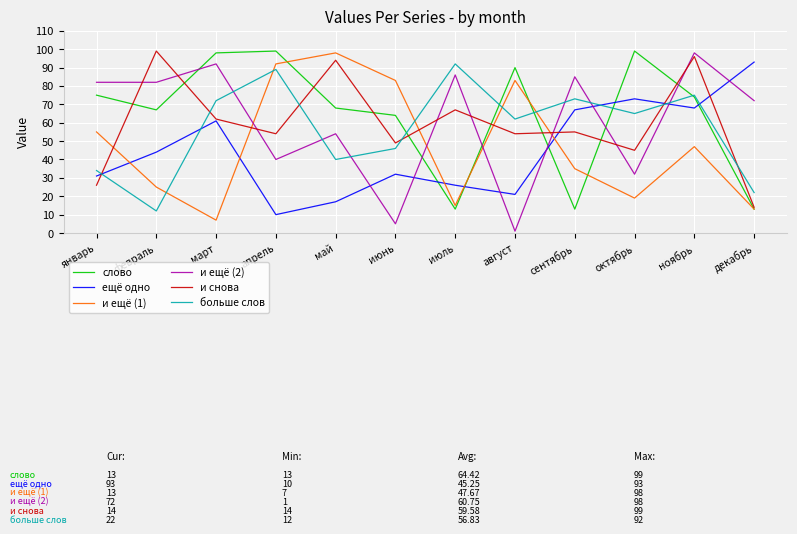

Reading right to left, extract all data points from this chart.

слово: декабрь=13	ноябрь=74	октябрь=99	сентябрь=13	август=90	июль=13	июнь=64	май=68	апрель=99	март=98	февраль=67	январь=75
ещё одно: декабрь=93	ноябрь=68	октябрь=73	сентябрь=67	август=21	июль=26	июнь=32	май=17	апрель=10	март=61	февраль=44	январь=31
и ещё (1): декабрь=13	ноябрь=47	октябрь=19	сентябрь=35	август=83	июль=15	июнь=83	май=98	апрель=92	март=7	февраль=25	январь=55
и ещё (2): декабрь=72	ноябрь=98	октябрь=32	сентябрь=85	август=1	июль=86	июнь=5	май=54	апрель=40	март=92	февраль=82	январь=82
и снова: декабрь=14	ноябрь=96	октябрь=45	сентябрь=55	август=54	июль=67	июнь=49	май=94	апрель=54	март=62	февраль=99	январь=26
больше слов: декабрь=22	ноябрь=75	октябрь=65	сентябрь=73	август=62	июль=92	июнь=46	май=40	апрель=89	март=72	февраль=12	январь=34